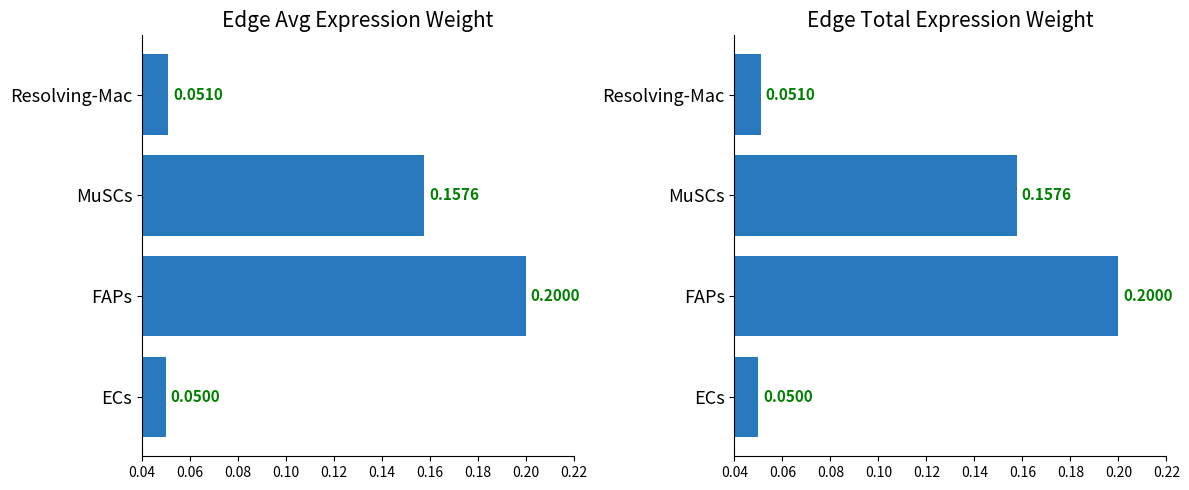

Count the Edge total expression weight values in the range 0 to 1.

4